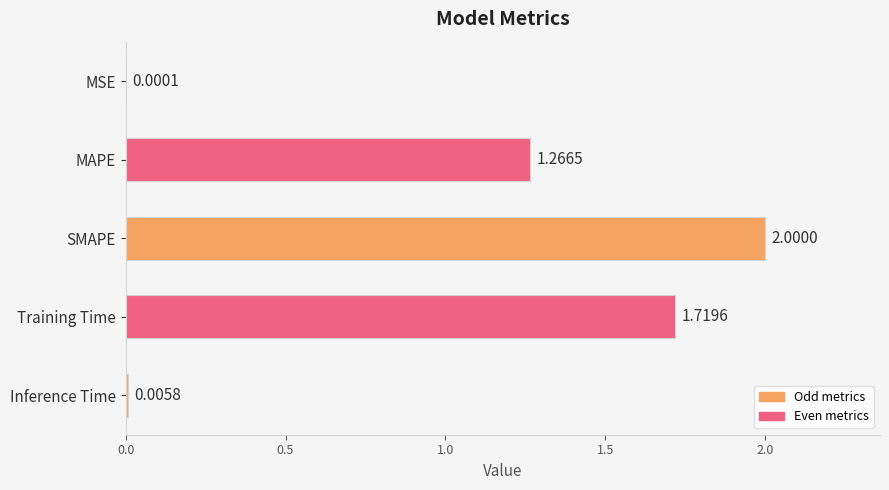

At which label is the value closest to 1?

MAPE